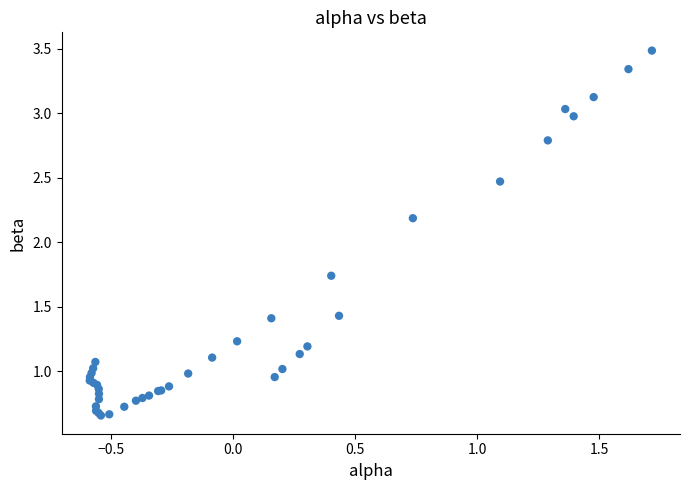

What Y value in the scatter plot is closest to 2?

2.2